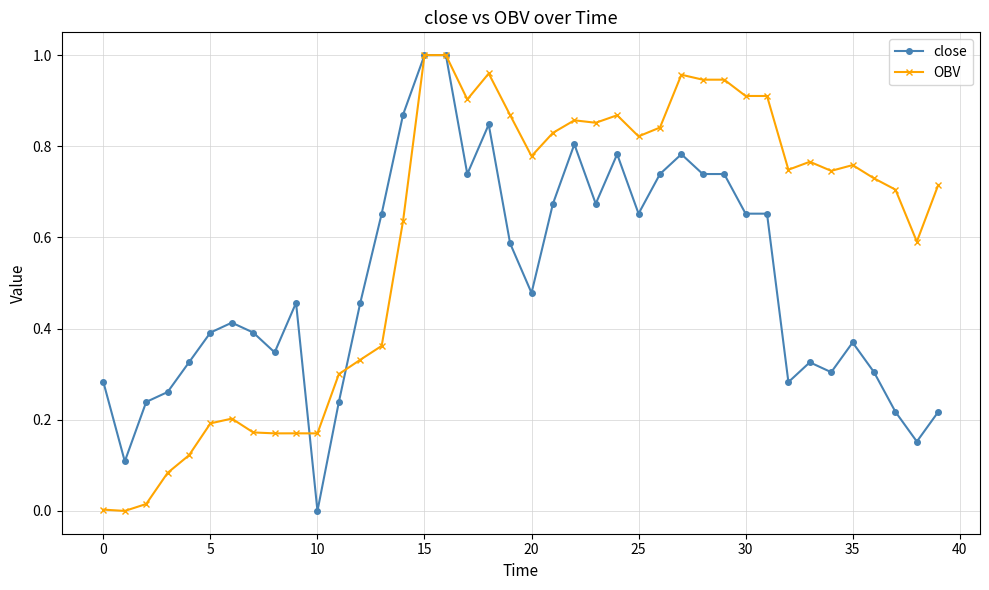

What are all the series names shown in the legend?

close, OBV